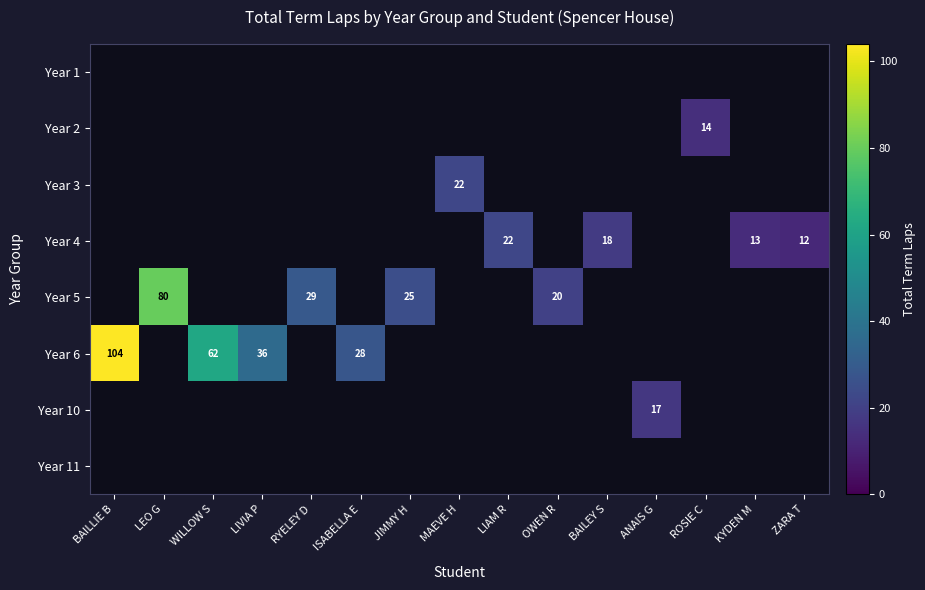

True or false: Year 6 has a value of 100 at WILLOW S.

False